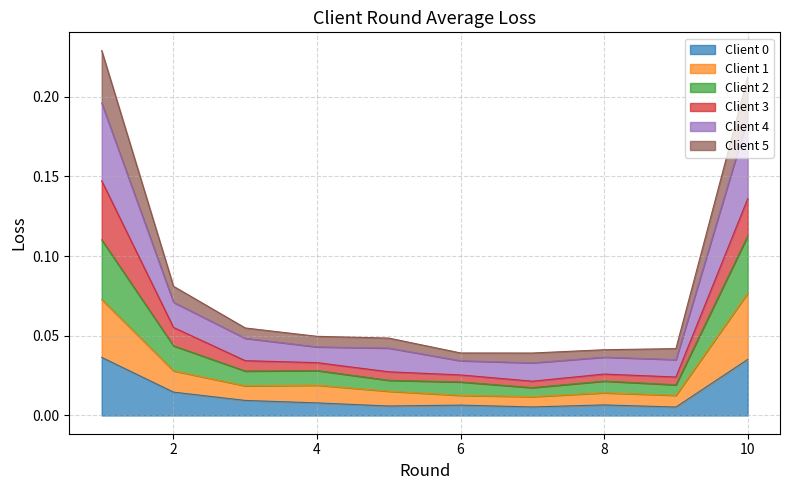

True or false: Client 1 and Client 0 intersect in this chart.

False